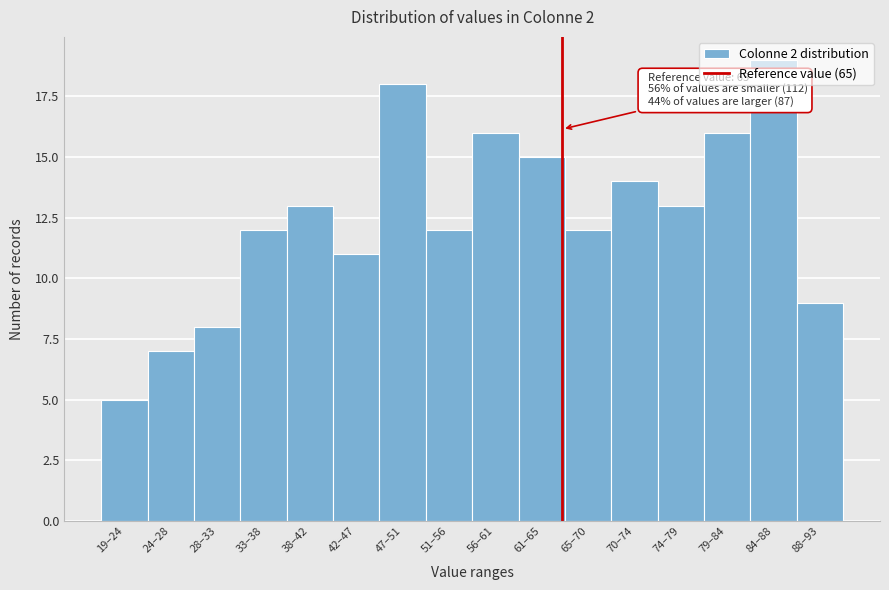

What is the label of the 5th bar from the left?

38–42